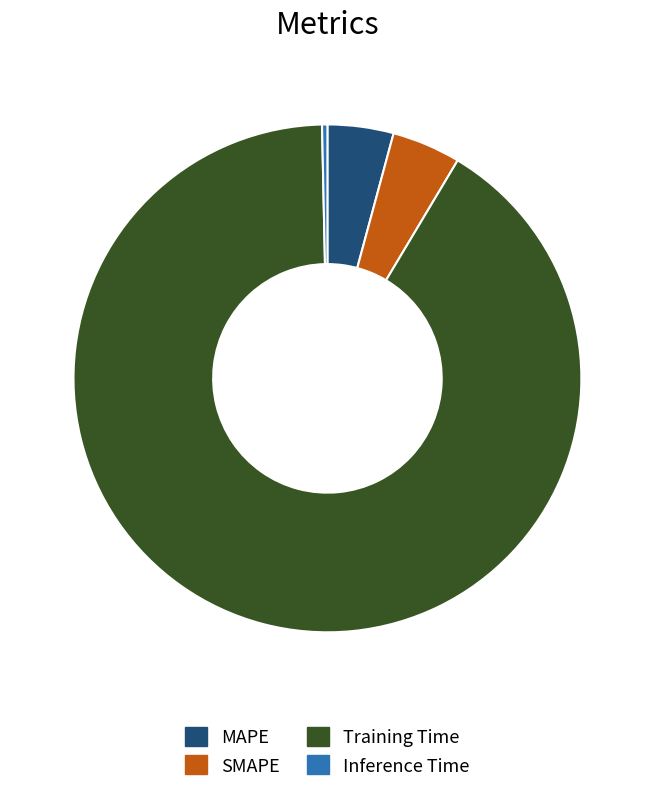

The MAPE slice represents 4% of the pie. True or false?

True